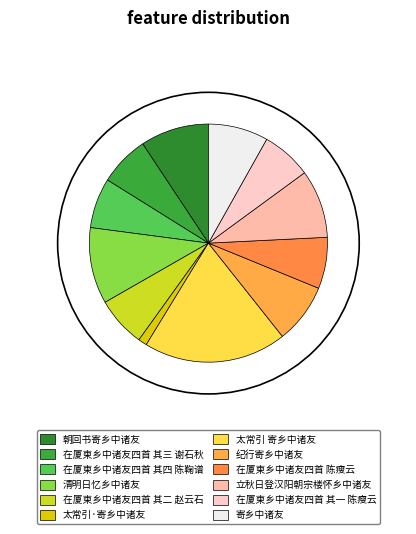

What portion of the pie excludes 寄乡中诸友?

91.9%